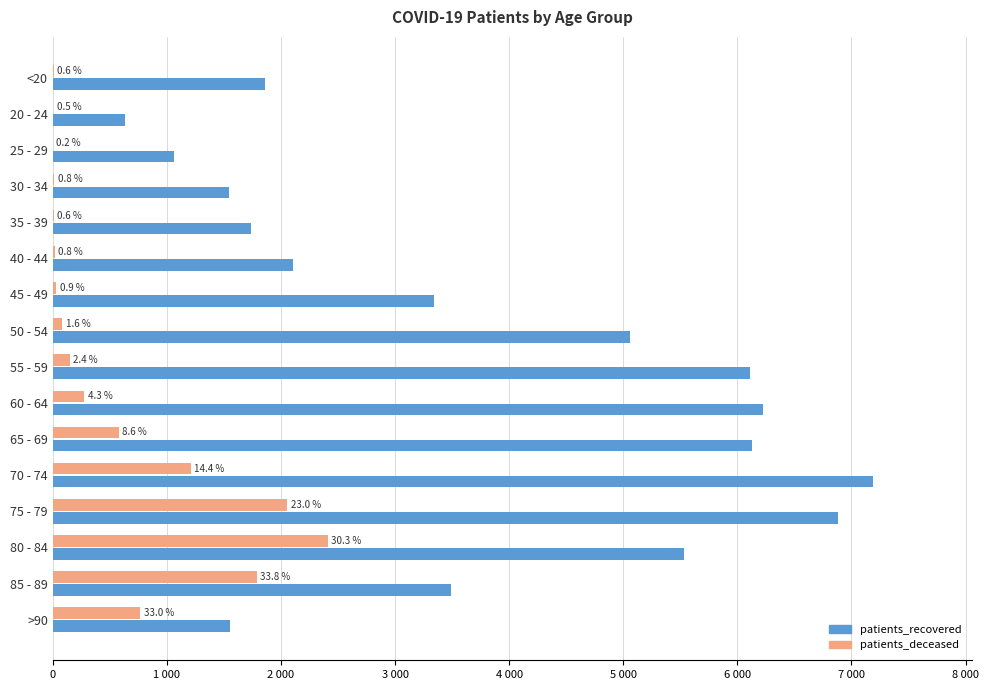

What are all the series names shown in the legend?

patients_recovered, patients_deceased